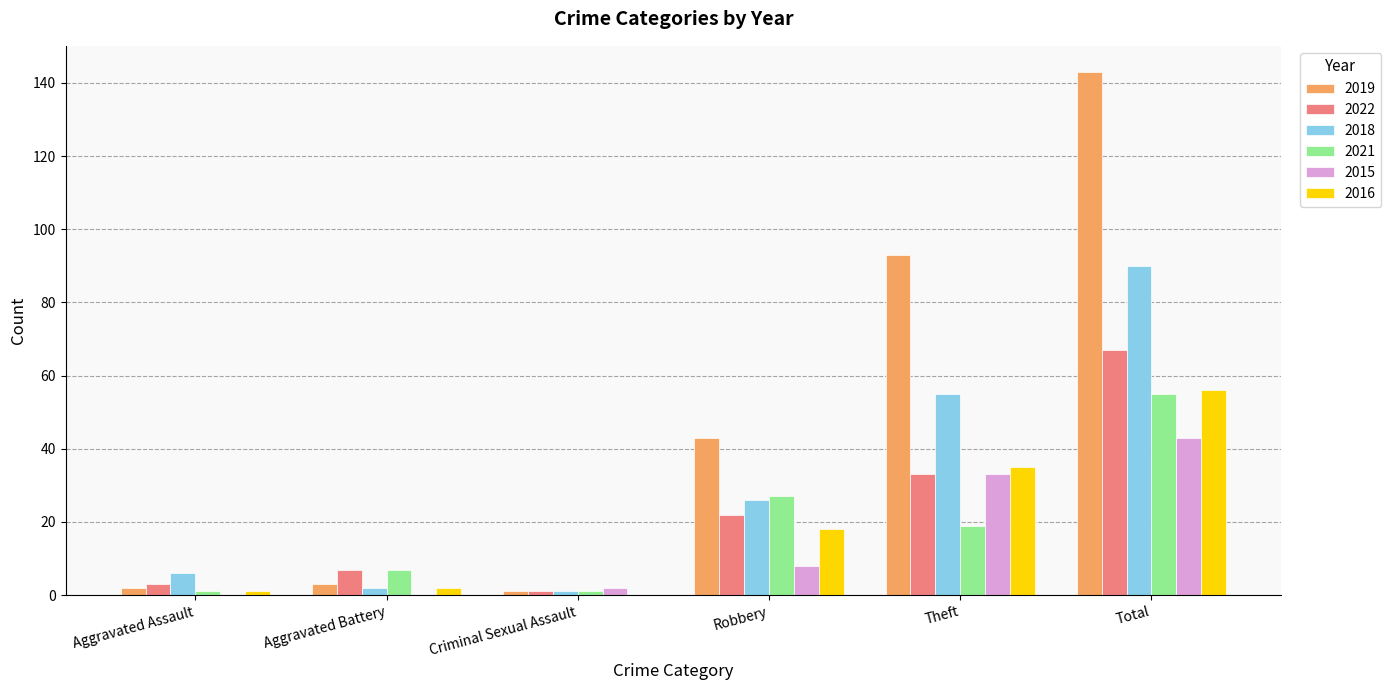

Does the chart contain stacked bars?

No